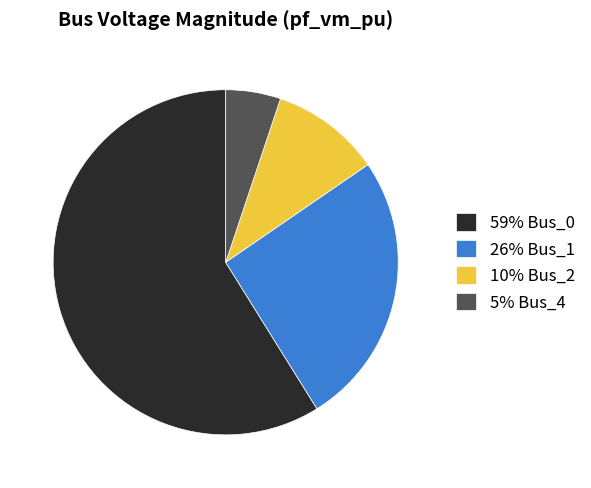

Which category accounts for the majority?

59% Bus_0